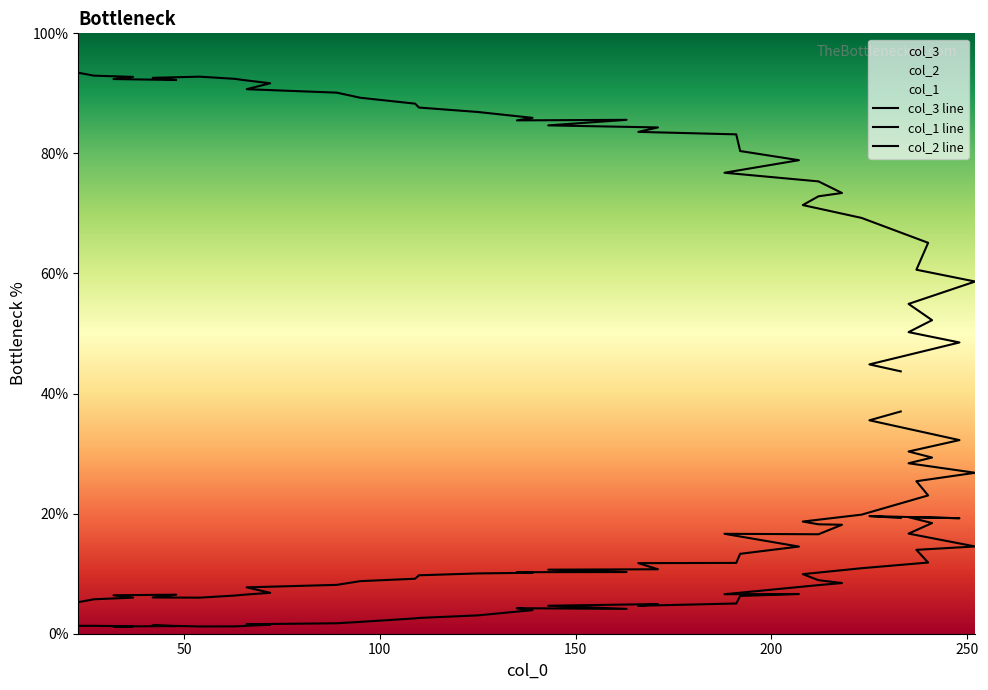

What is the lowest value of the col_2 line series?

1.2